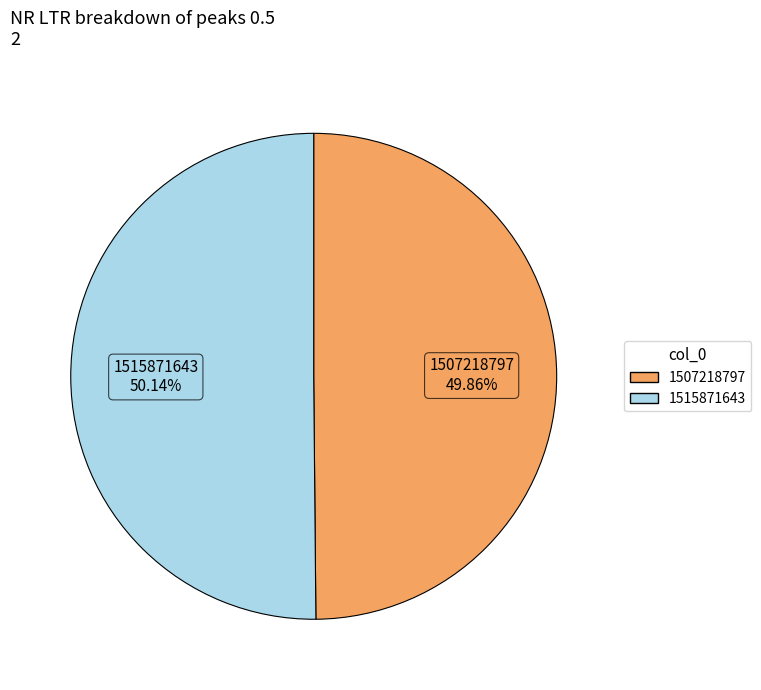

What is the ratio of the value at 1507218797 to the value at 1515871643?

1.0